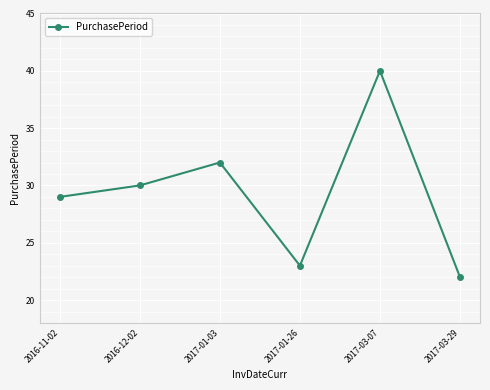

The value at 2017-03-29 is 22. True or false?

True